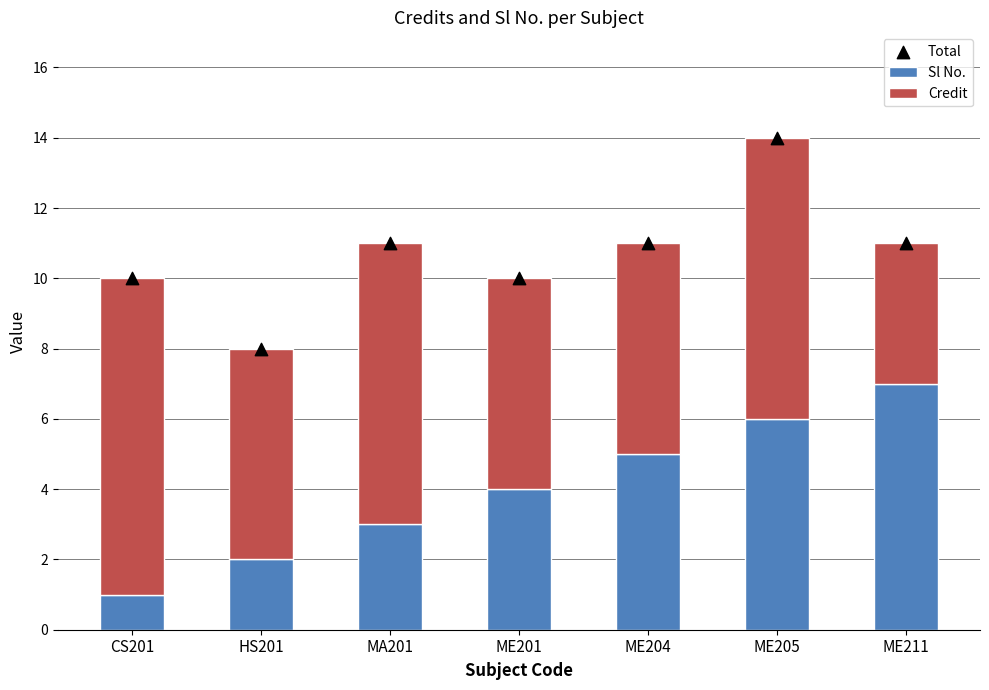

At how many categories does at least one series exceed 5?

7